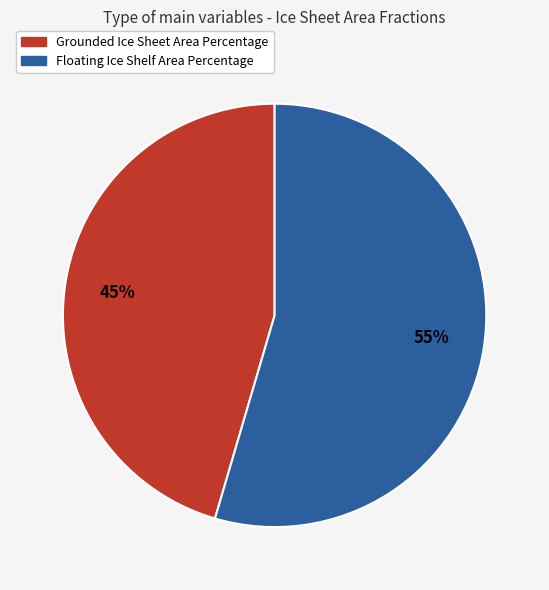

Rank the categories by value from highest to lowest.

Floating Ice Shelf Area Percentage, Grounded Ice Sheet Area Percentage